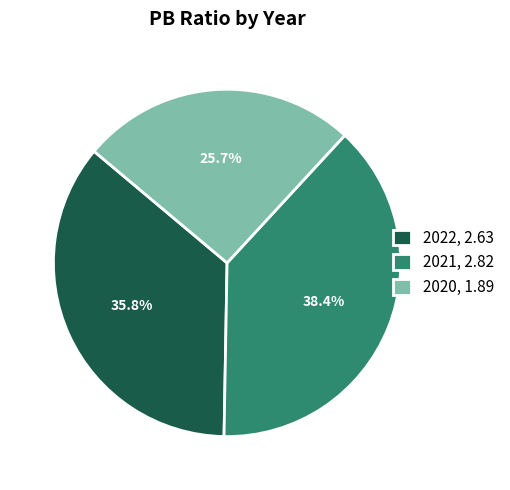

What is the largest slice in the pie chart?

2021